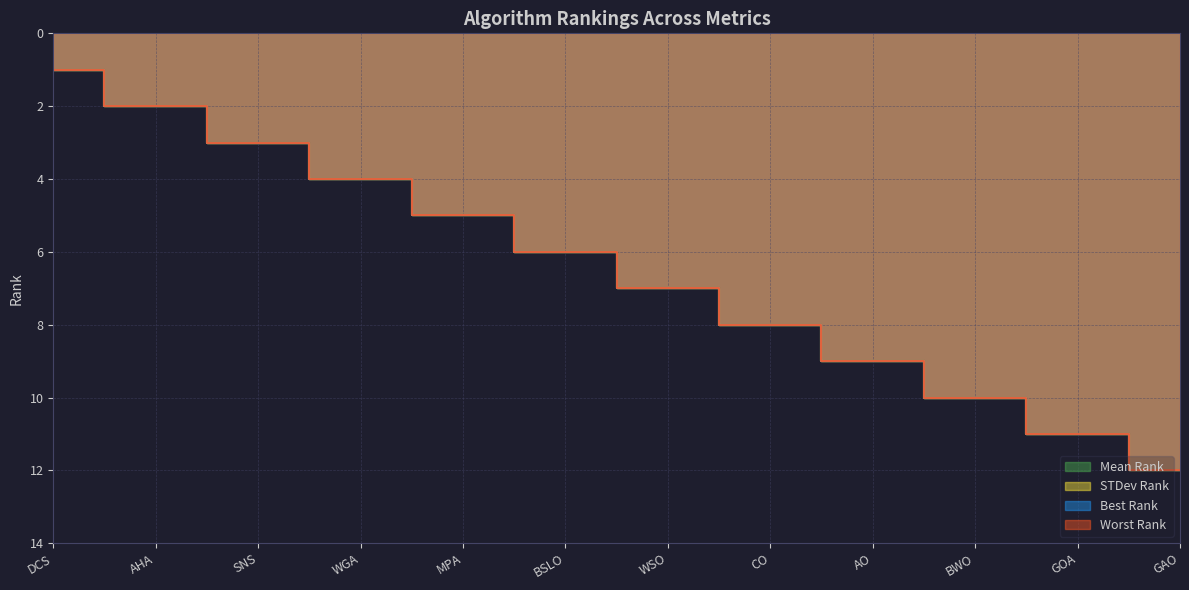

Between AO and SNS, which is larger?

AO